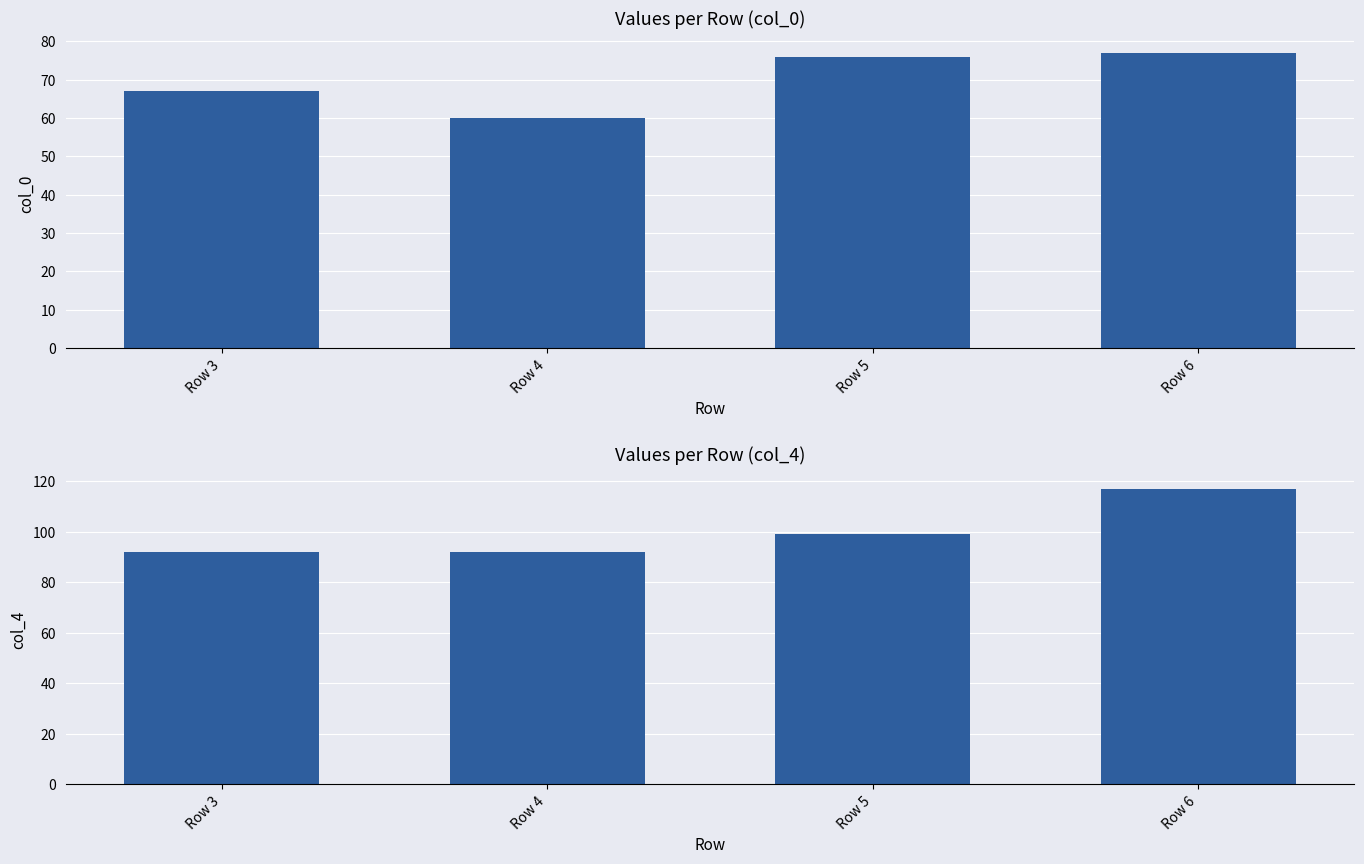

Between Row 5 and Row 4, which is larger?

Row 5